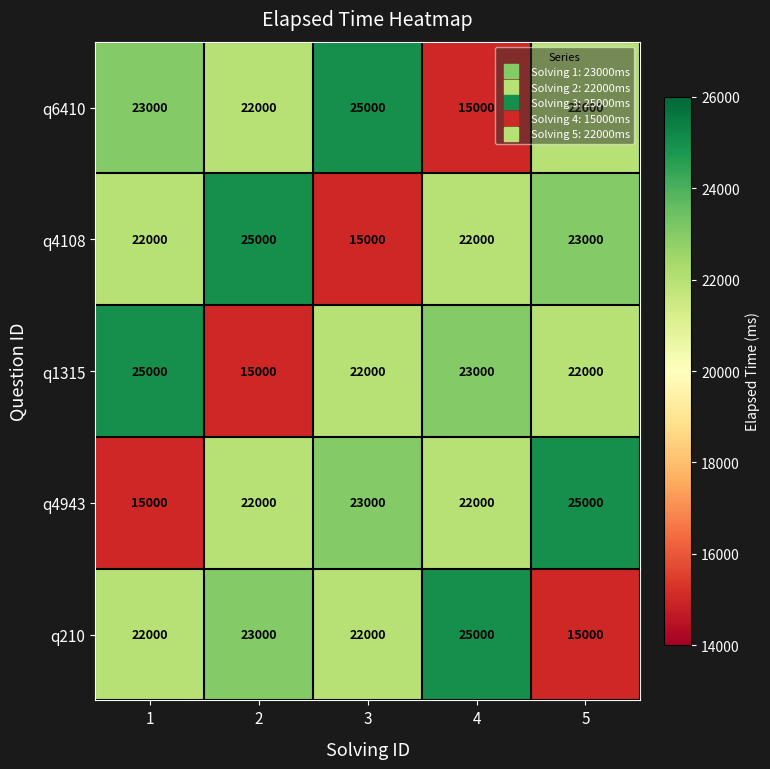

The value of q4943 at 4 is 22000. True or false?

True